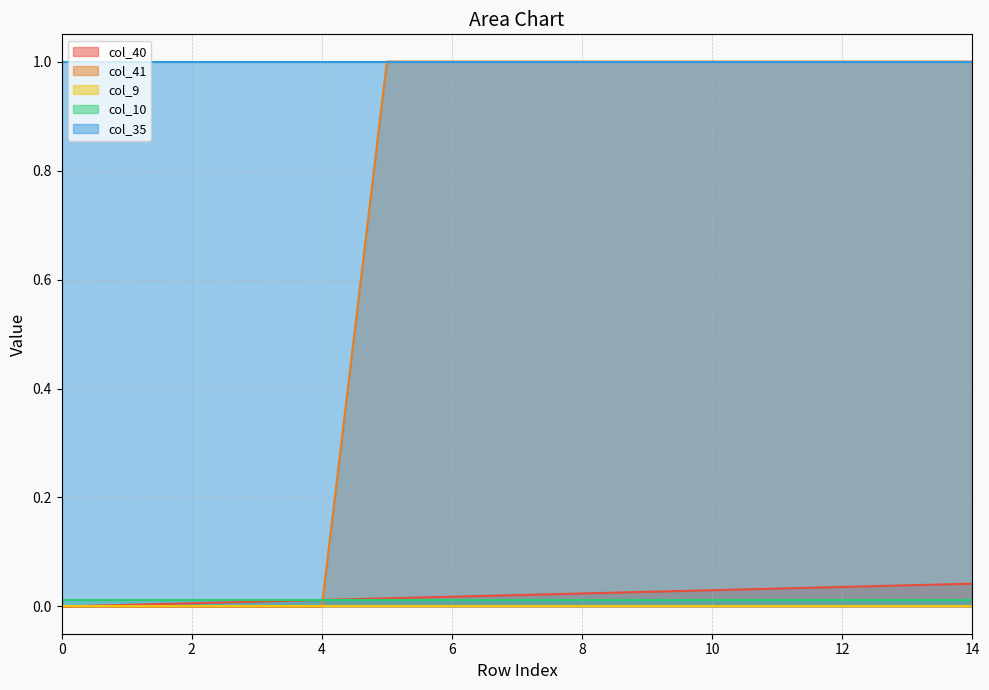

The value of col_35 at 11 is 0.2. True or false?

False